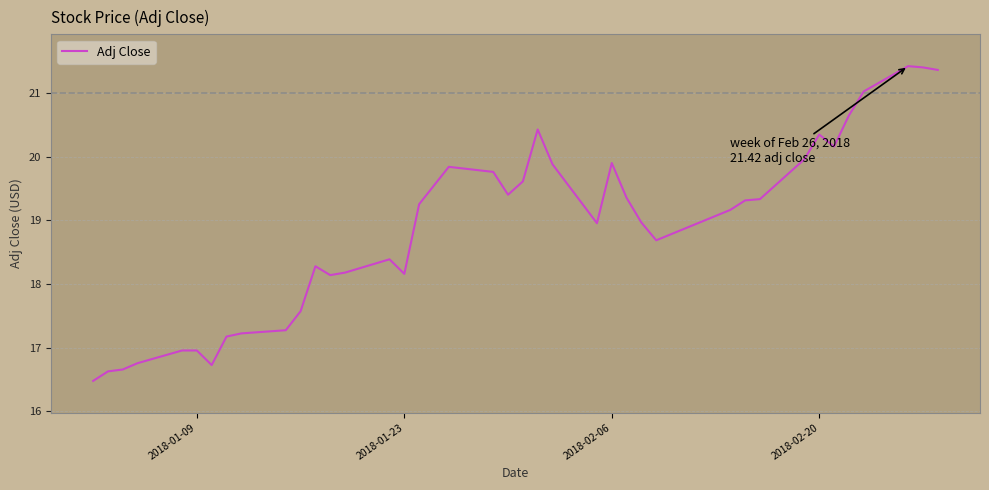

What is the greatest value displayed?

21.4